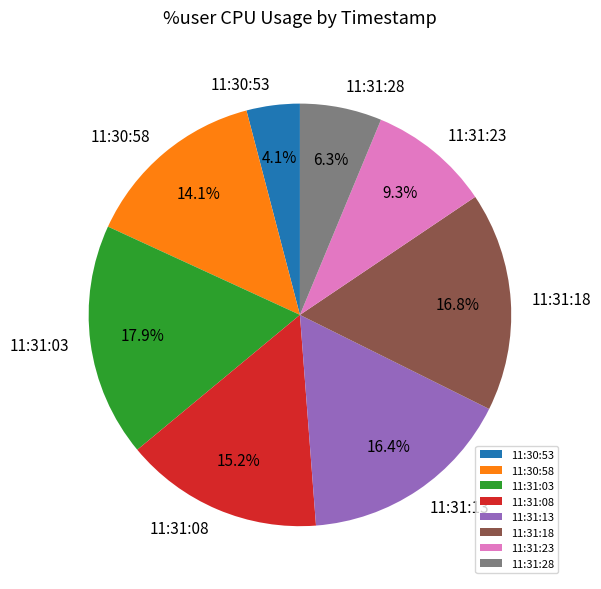

Does 11:31:08 represent more than half of the total?

No